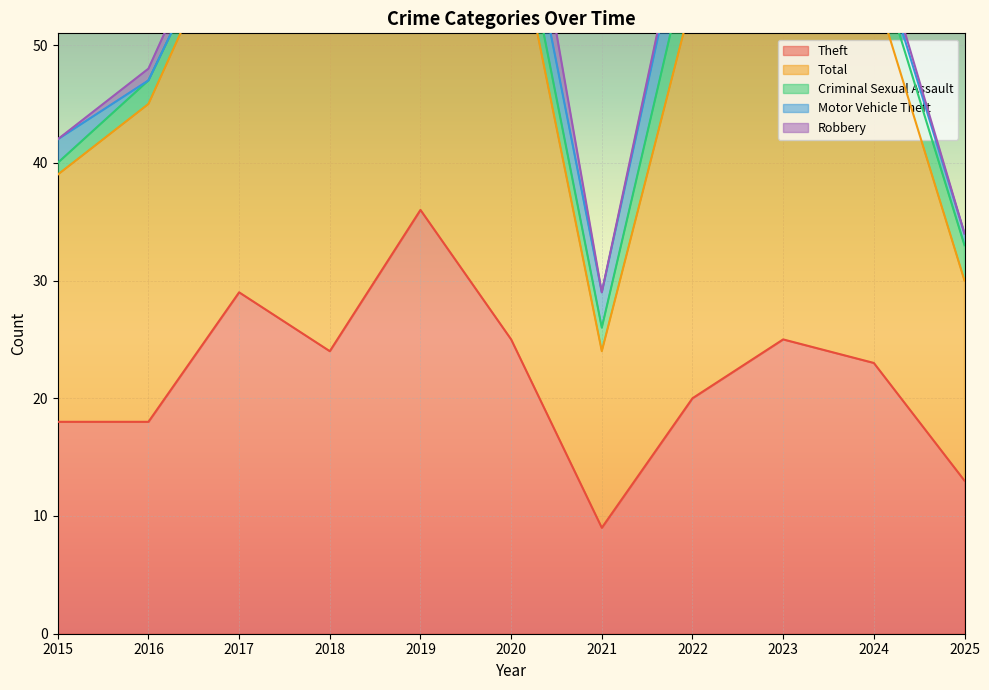

At which label does Theft reach its peak?

2019